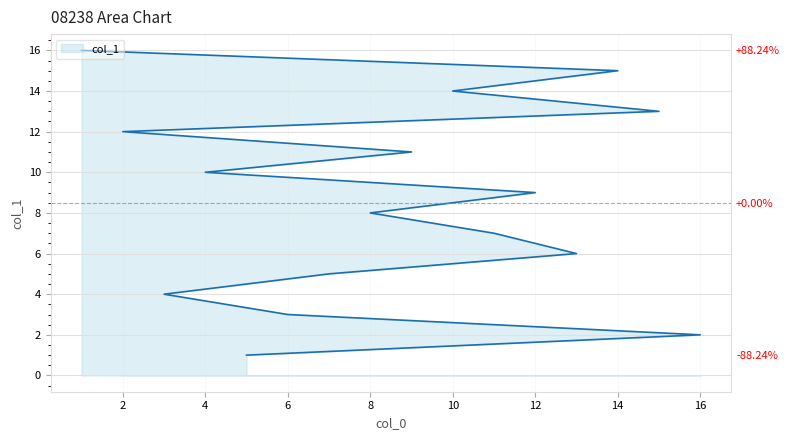

Where is the data nearest to the value 8?

8